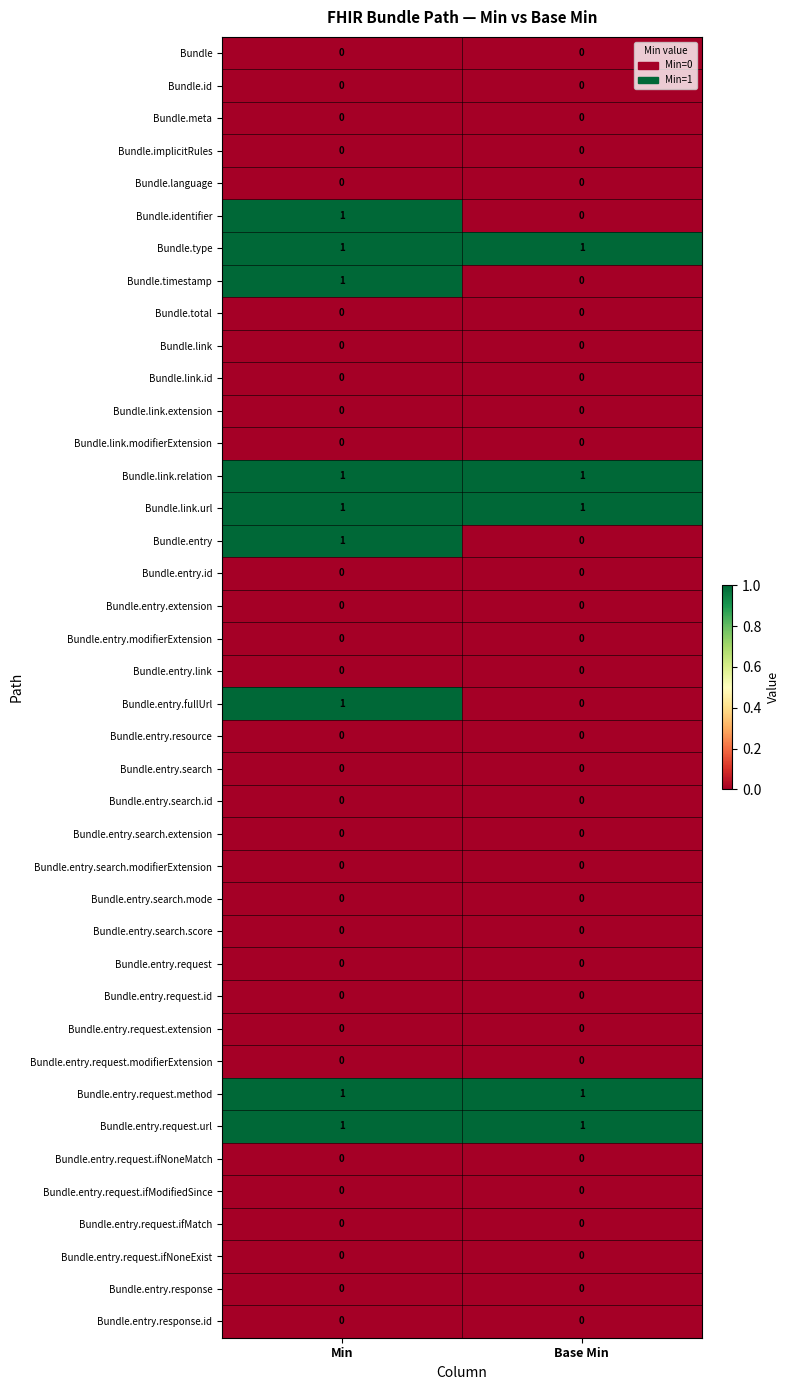

What is the total value across all series at Base Min?

5